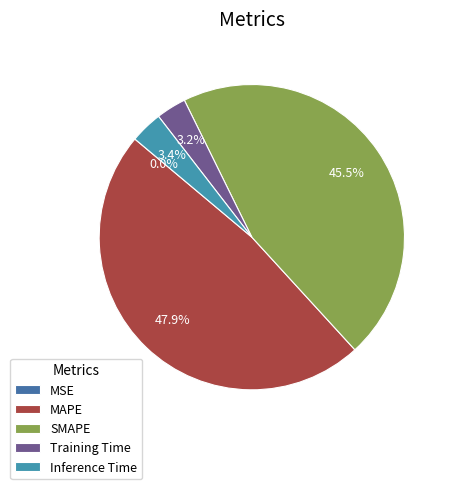

Count the number of slices in the pie.

5